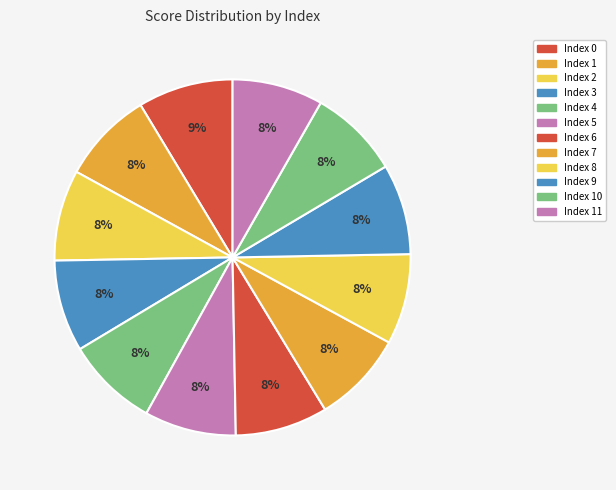

Count the number of slices in the pie.

12